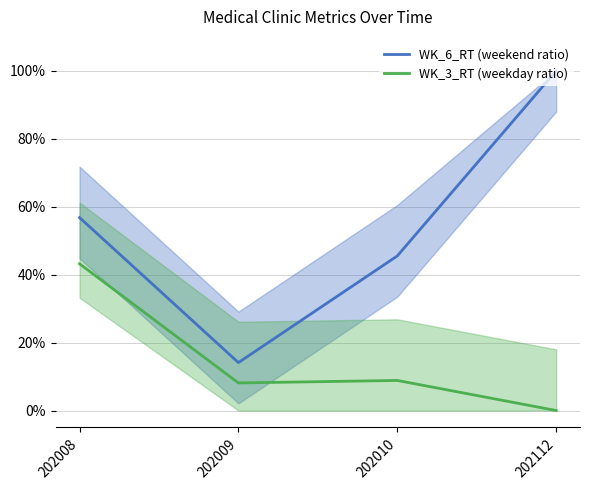

What is the difference between the second highest and second lowest values in the WK_3_RT (weekday ratio) series?

0.7